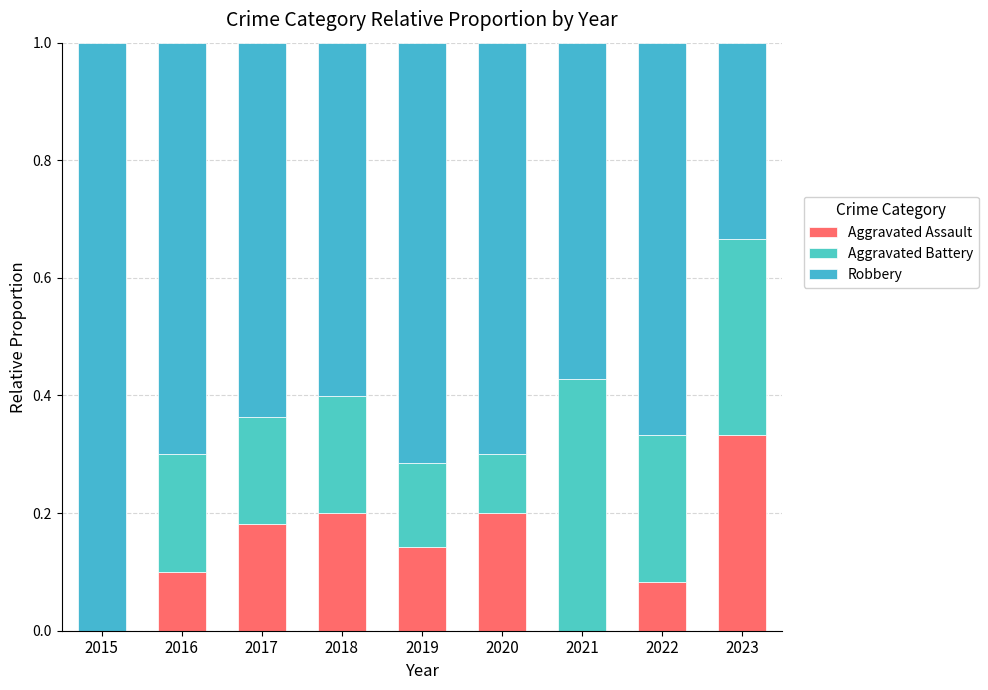

Count the number of categories in the chart.

9